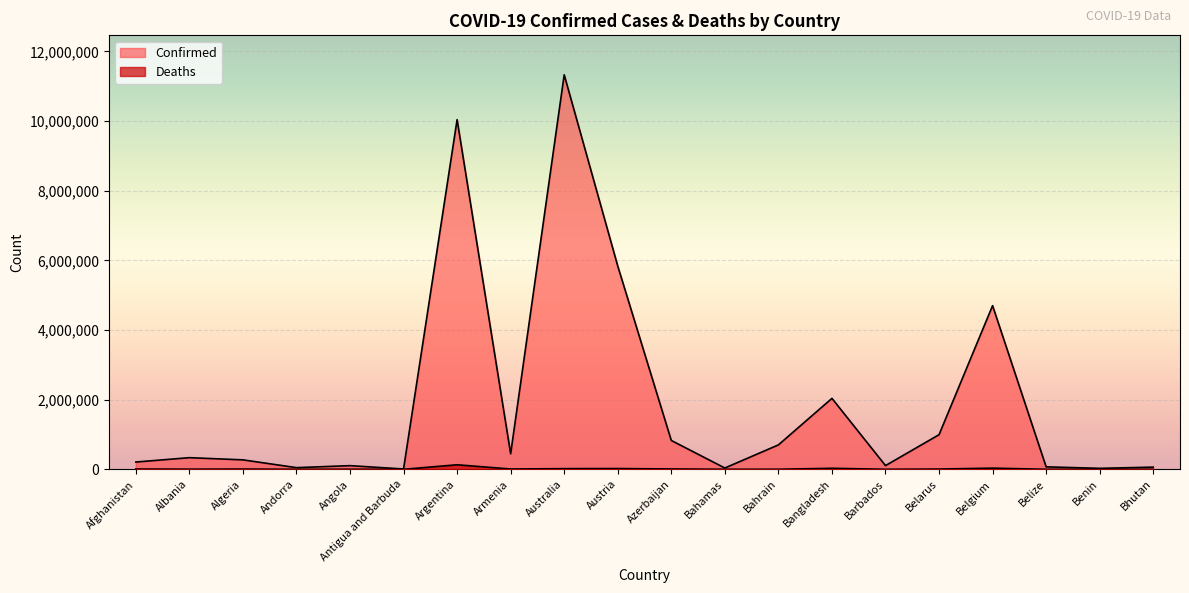

What is the sum of all Confirmed values?

38200028